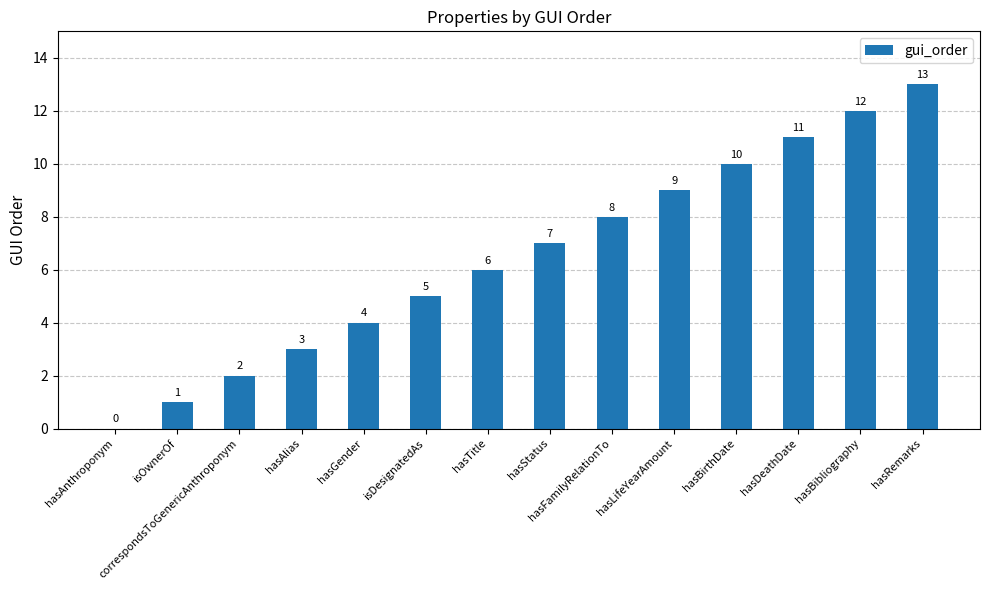

What is the difference between the values at hasTitle and hasGender?

2